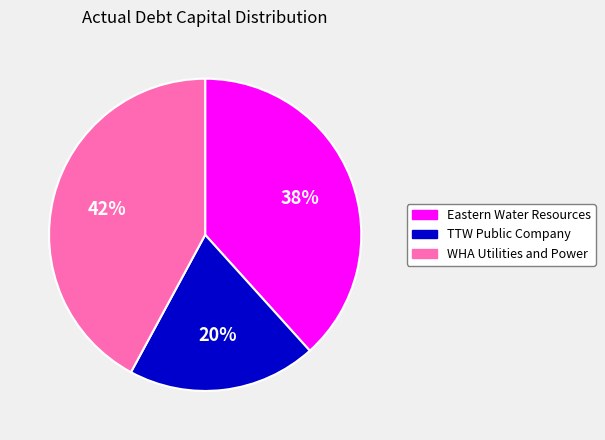

To the nearest percent, what is the difference between the Eastern Water Resources and WHA Utilities and Power slice percentages?

4%